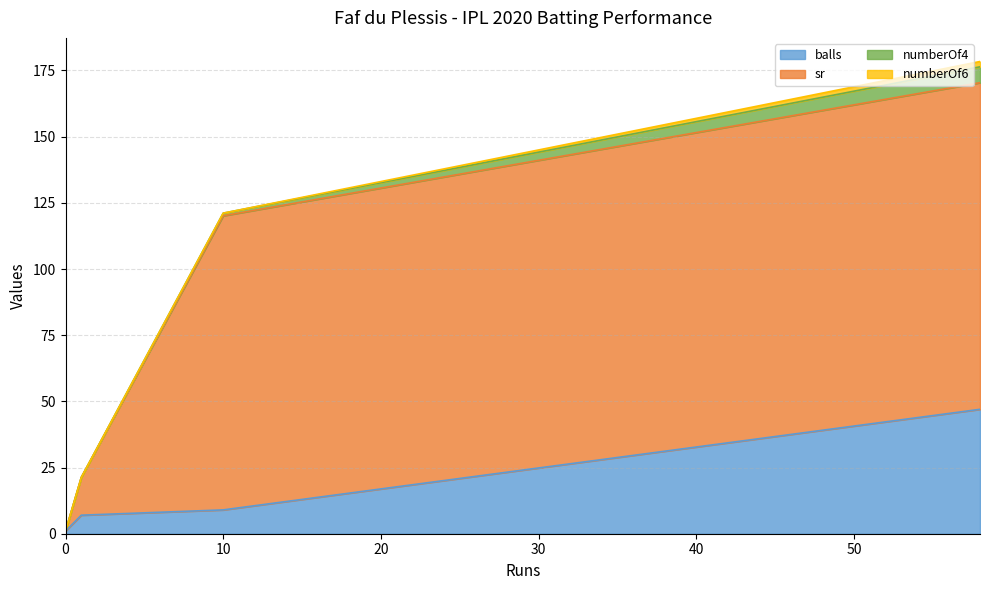

Rank the series at 10 from lowest to highest value.

numberOf6, numberOf4, balls, sr